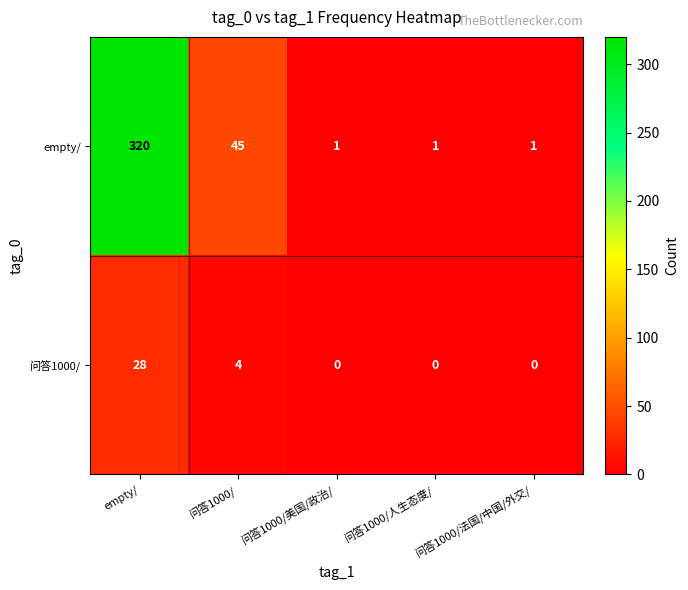

How many 问答1000/ values are between 0 and 4?

4